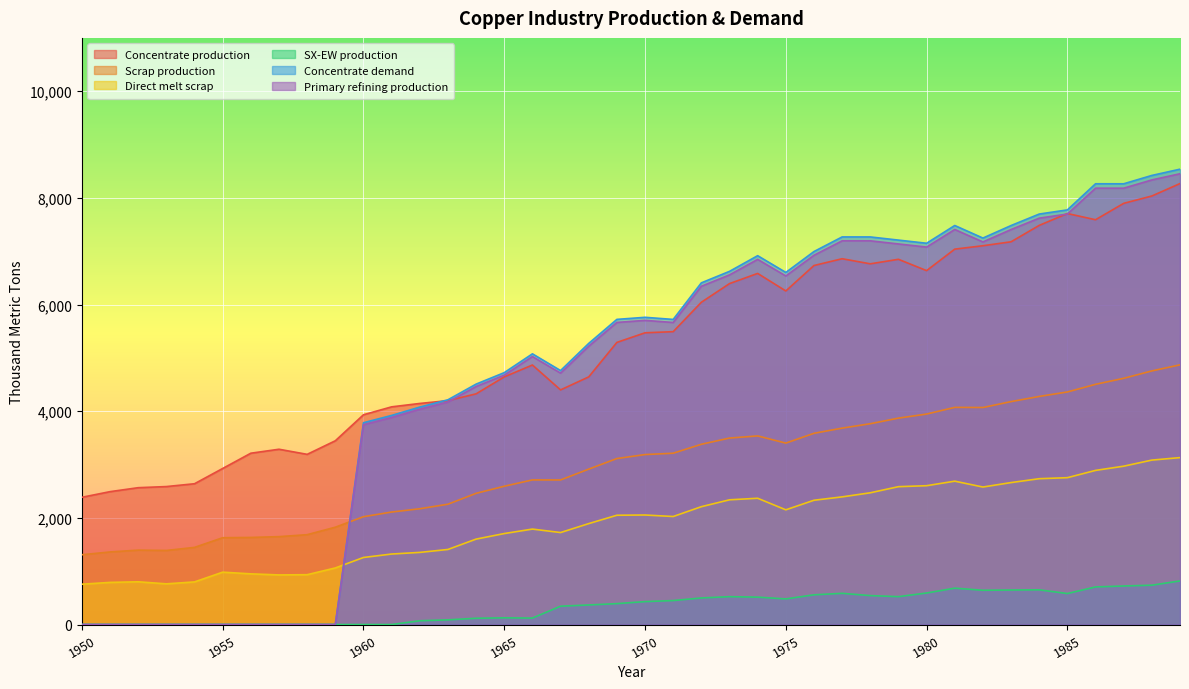

In Concentrate production, how many points are lower than both neighbors (excluding endpoints)?

6